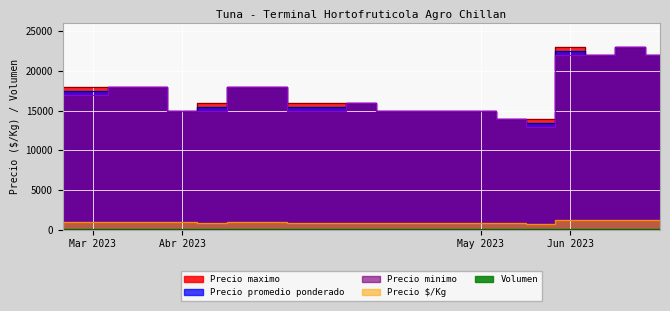

Reading left to right, transcribe all the data shown in this chart.

Precio $/Kg: 972	972	1000	1000	938	861	1000	1000	861	861	889	833	833	833	833	778	747	1250	1222	1278	1222
Precio promedio ponderado: 17500	17500	18000	18000	15000	15500	18000	18000	15500	15500	16000	15000	15000	15000	15000	14000	13444	22500	22000	23000	22000
Precio minimo: 17000	17000	18000	18000	15000	15000	18000	18000	15000	15000	16000	15000	15000	15000	15000	14000	13000	22000	22000	23000	22000
Precio maximo: 18000	18000	18000	18000	15000	16000	18000	18000	16000	16000	16000	15000	15000	15000	15000	14000	14000	23000	22000	23000	22000
Volumen: 60	60	30	30	50	60	50	40	60	60	60	60	60	60	80	40	90	60	50	50	40